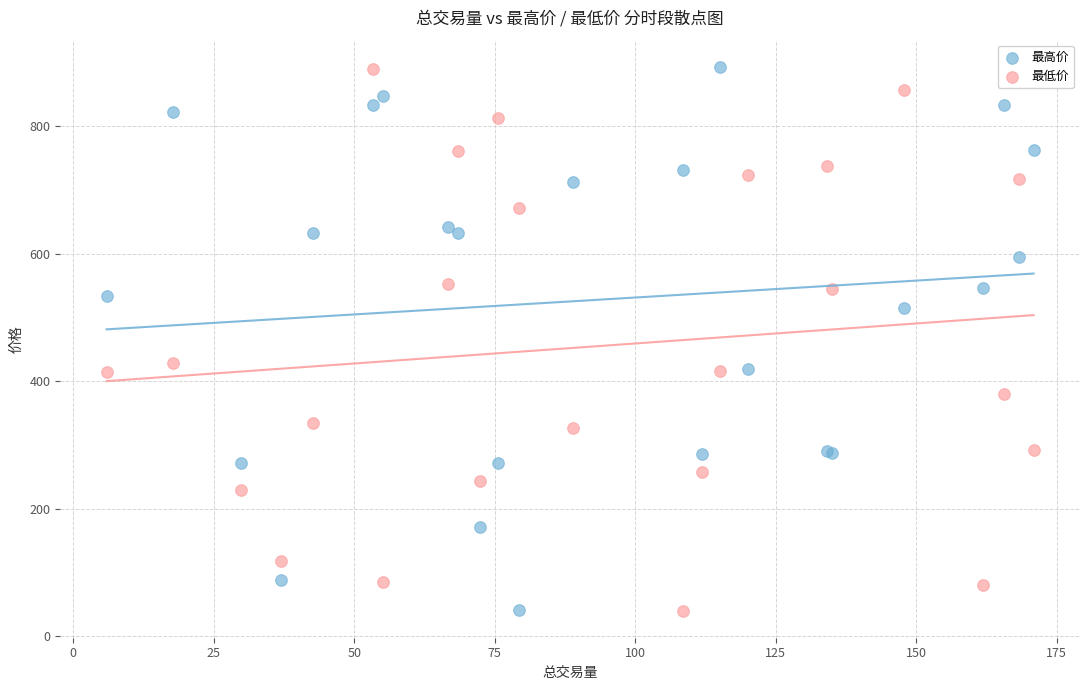

What is the X range (max minus min) for the scatter plot?

165.0